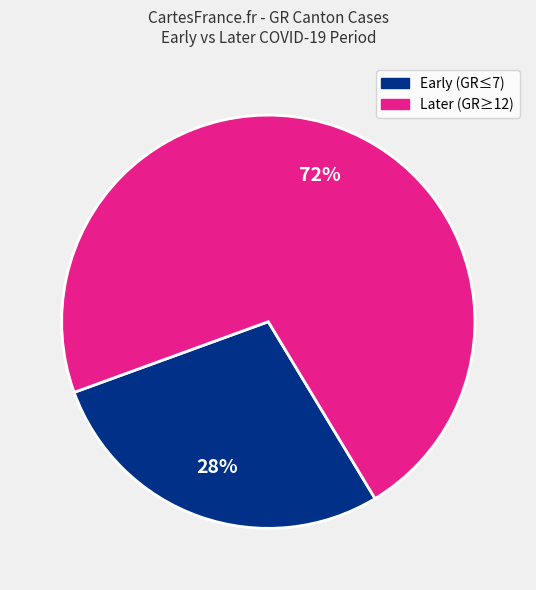

To the nearest percent, what is the difference between the largest and smallest slice percentages?

44%